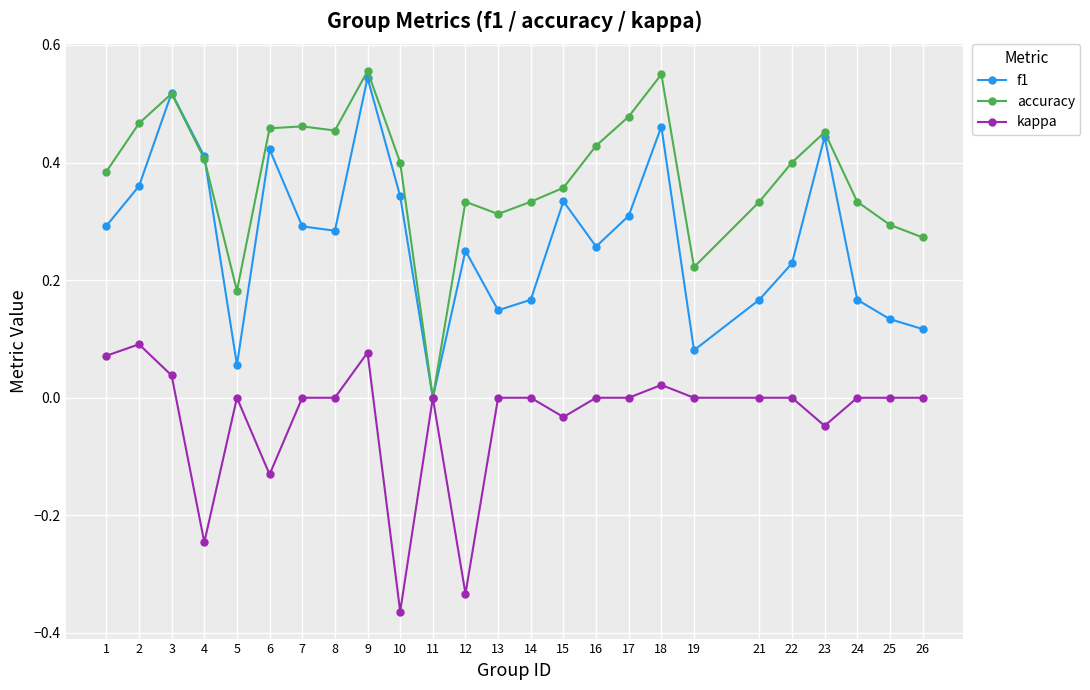

The f1 series shows 0.3 at 4. True or false?

False